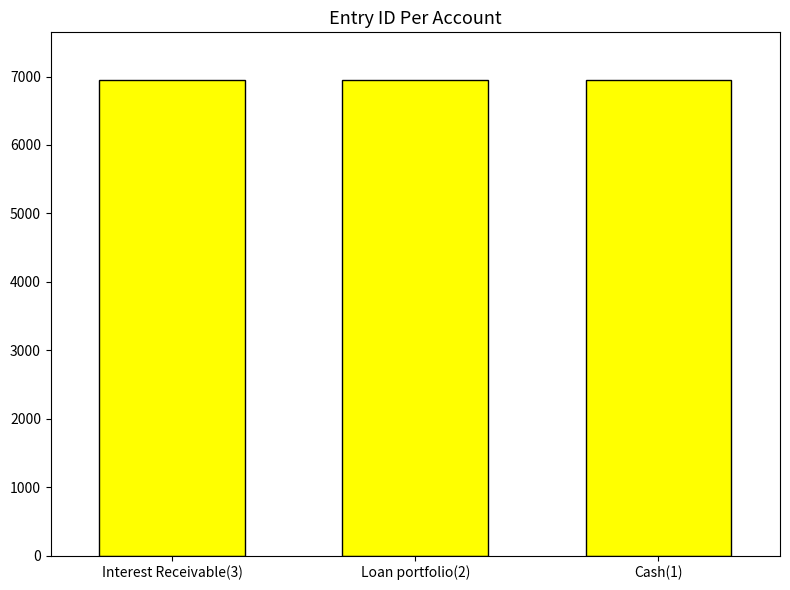

What is the maximum value shown in the chart?

6951